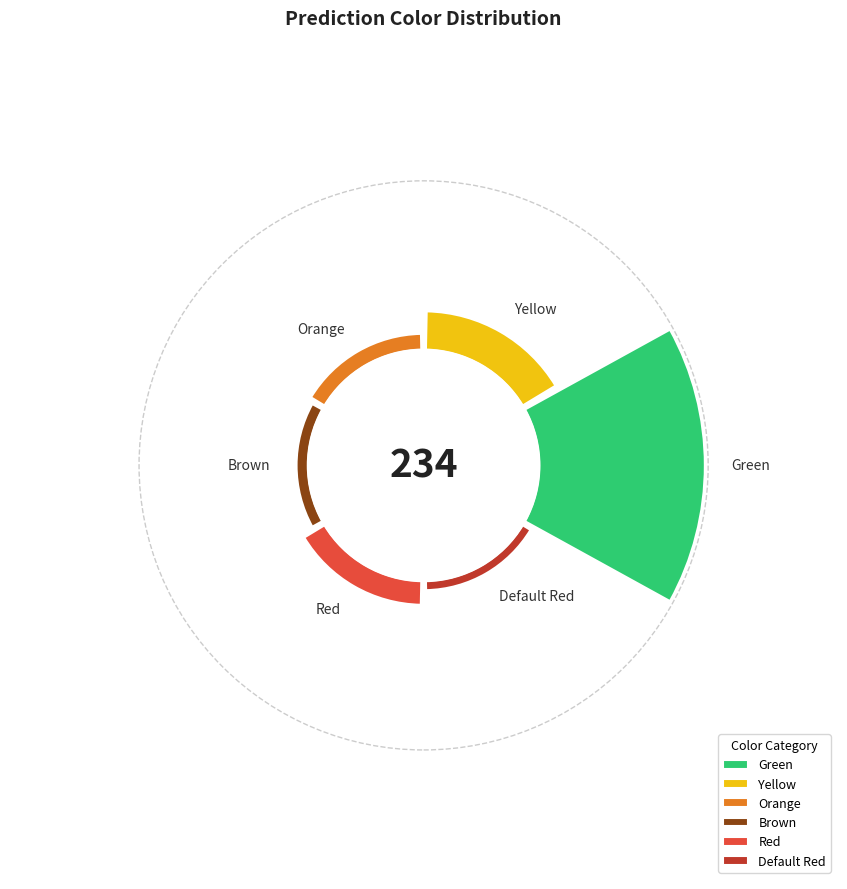

What is the smallest slice in the pie chart?

Default Red